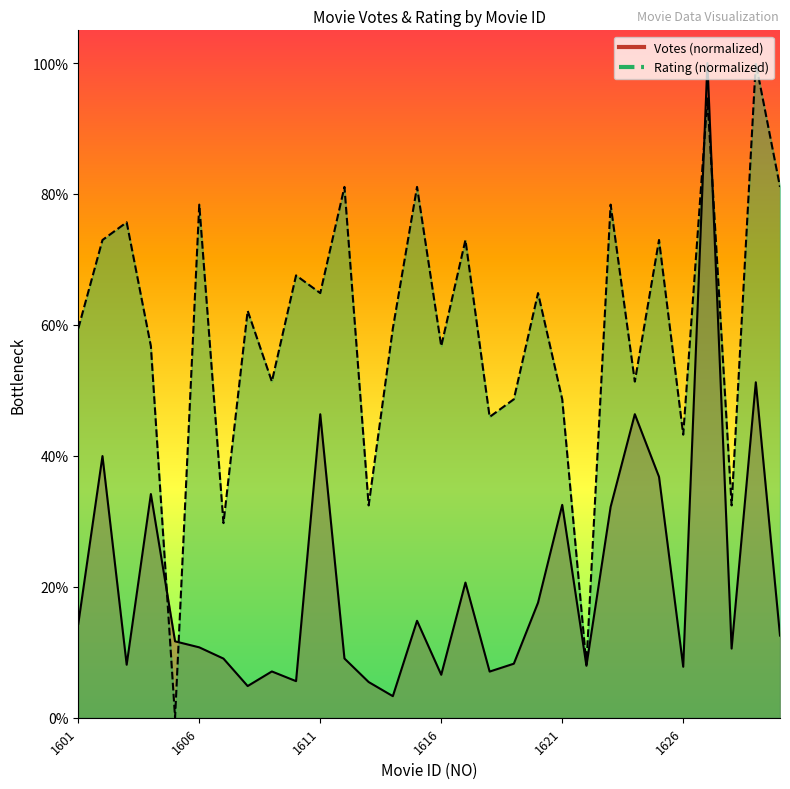

In Votes, how many points are higher than both neighbors (excluding endpoints)?

10